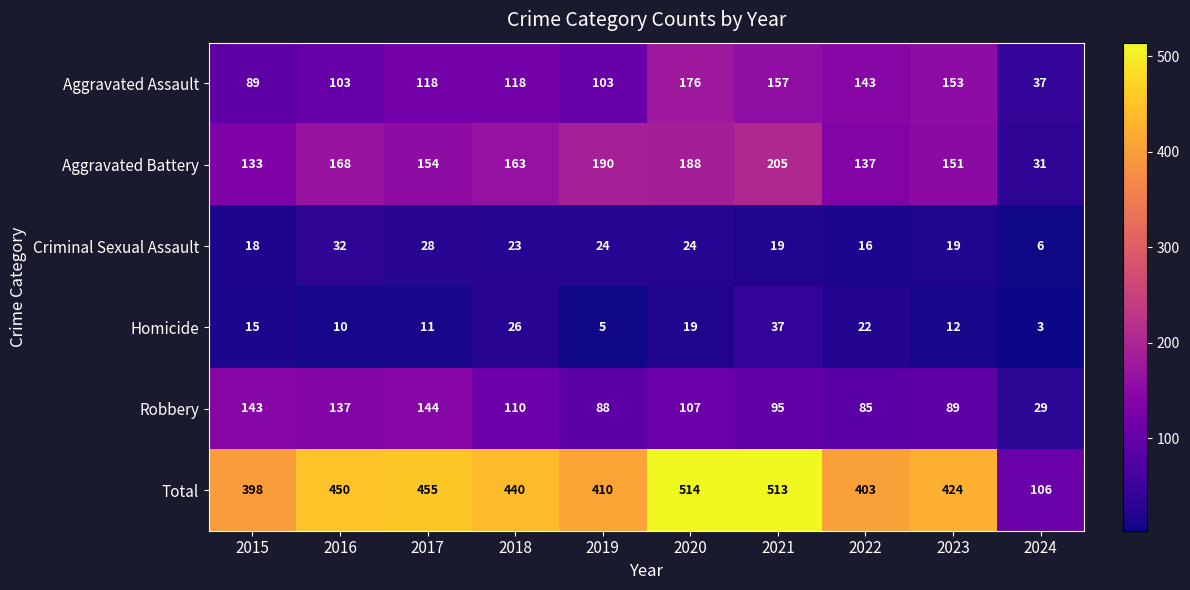

Is it true that Total equals 608 at 2017?

False